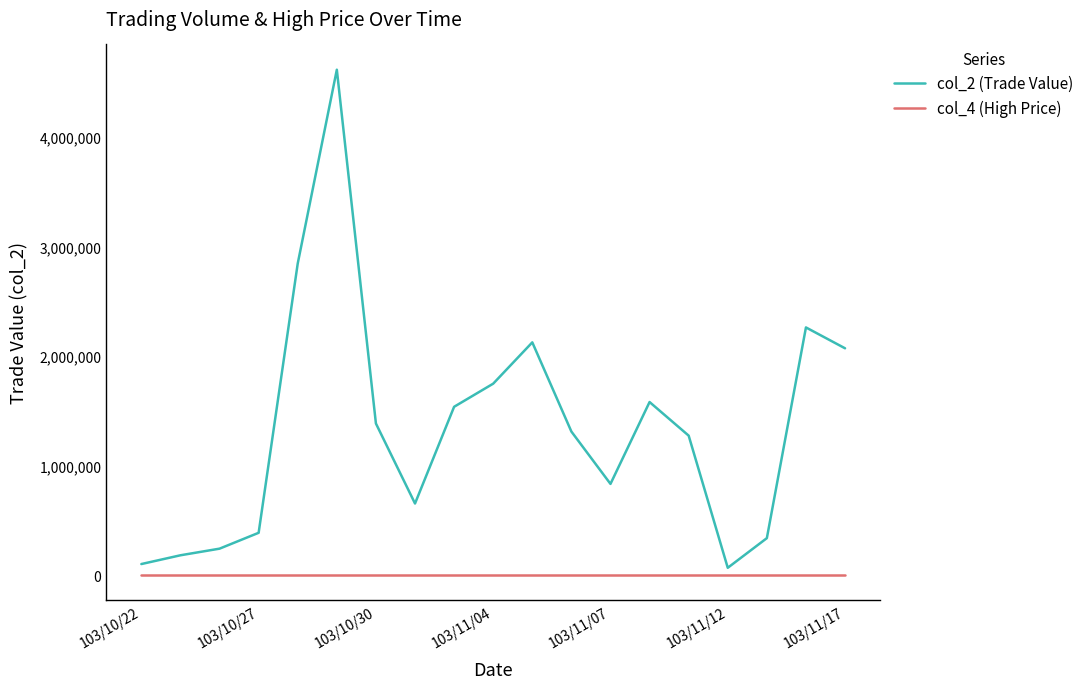

Which series has the largest total across all categories?

col_2 (Trade Value)